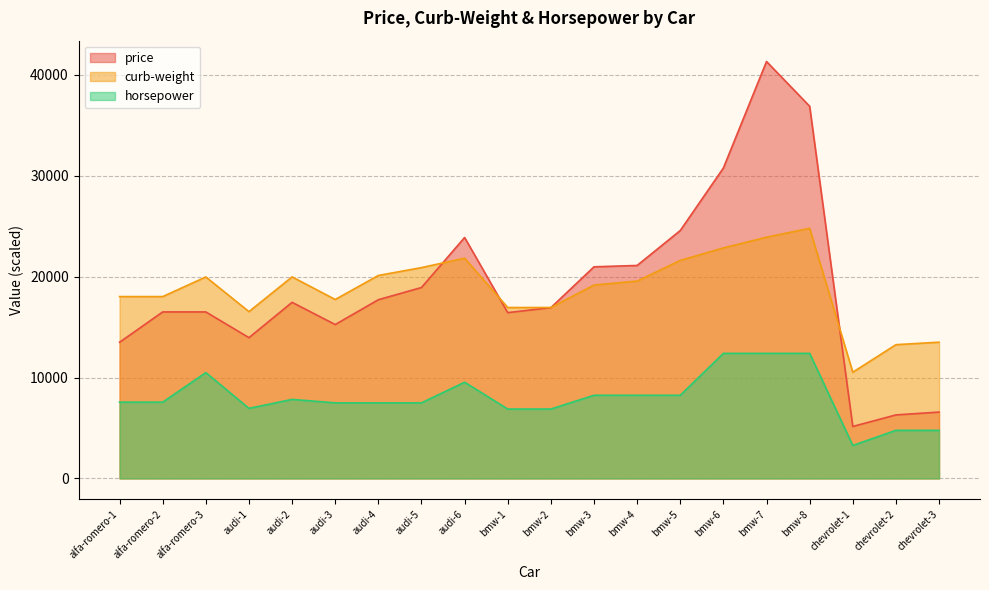

At which category is the sum across all series the highest?

bmw-7